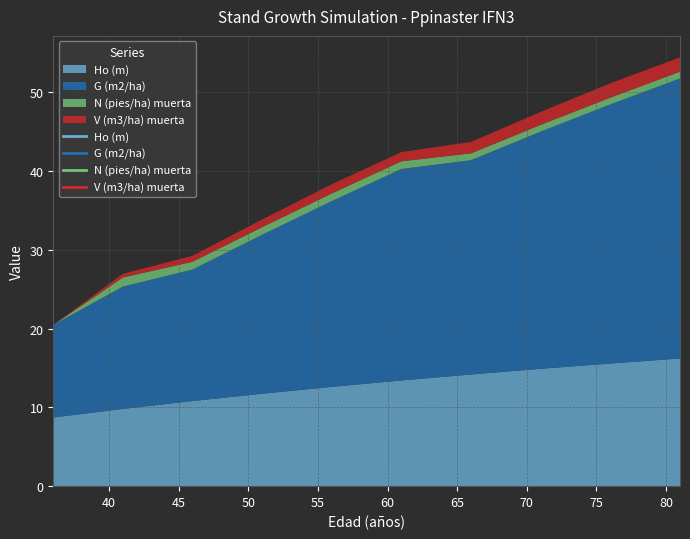

What is the difference between the second highest and second lowest values in the N (pies/ha) muerta series?

0.1